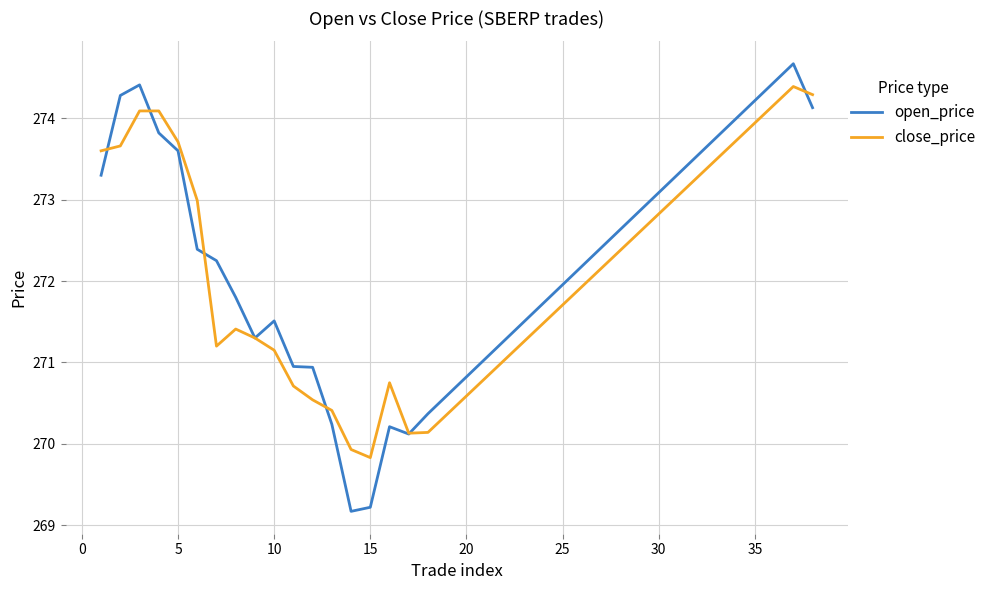

Which series has the widest spread of values?

open_price